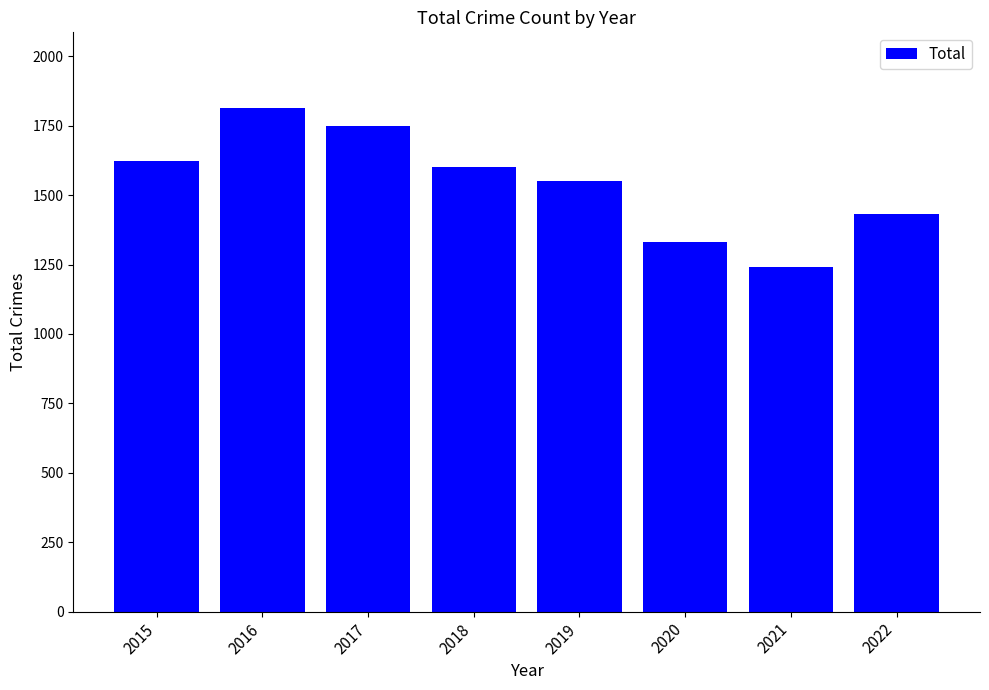

The chart shows a value of 1242 at 2021. True or false?

True